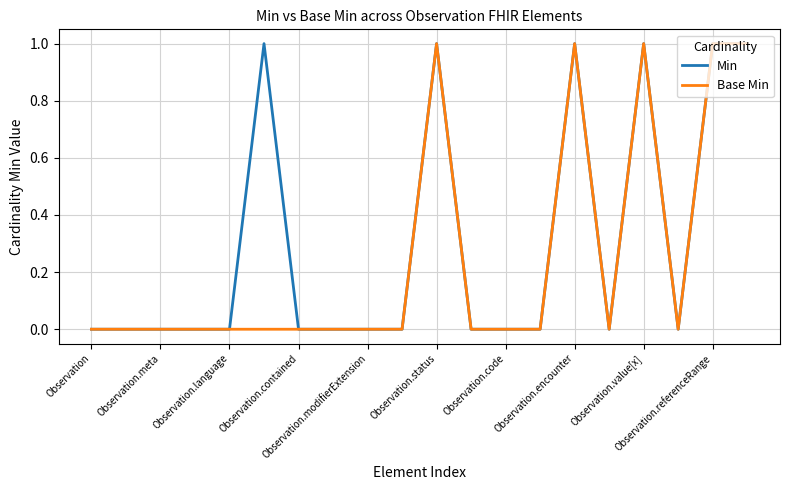

What are all the series names shown in the legend?

Min, Base Min